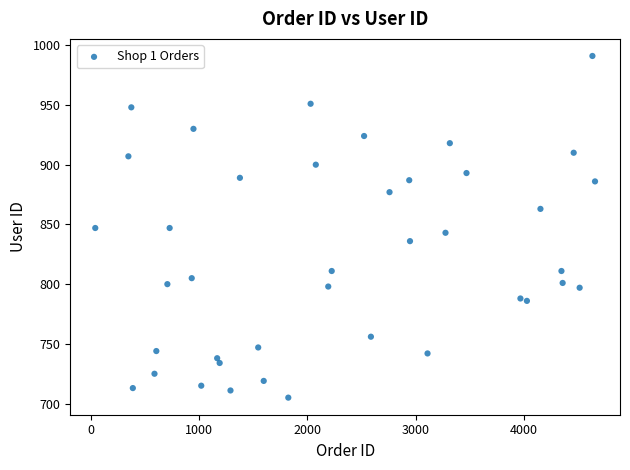

What is the range of X values (max minus min)?

4616